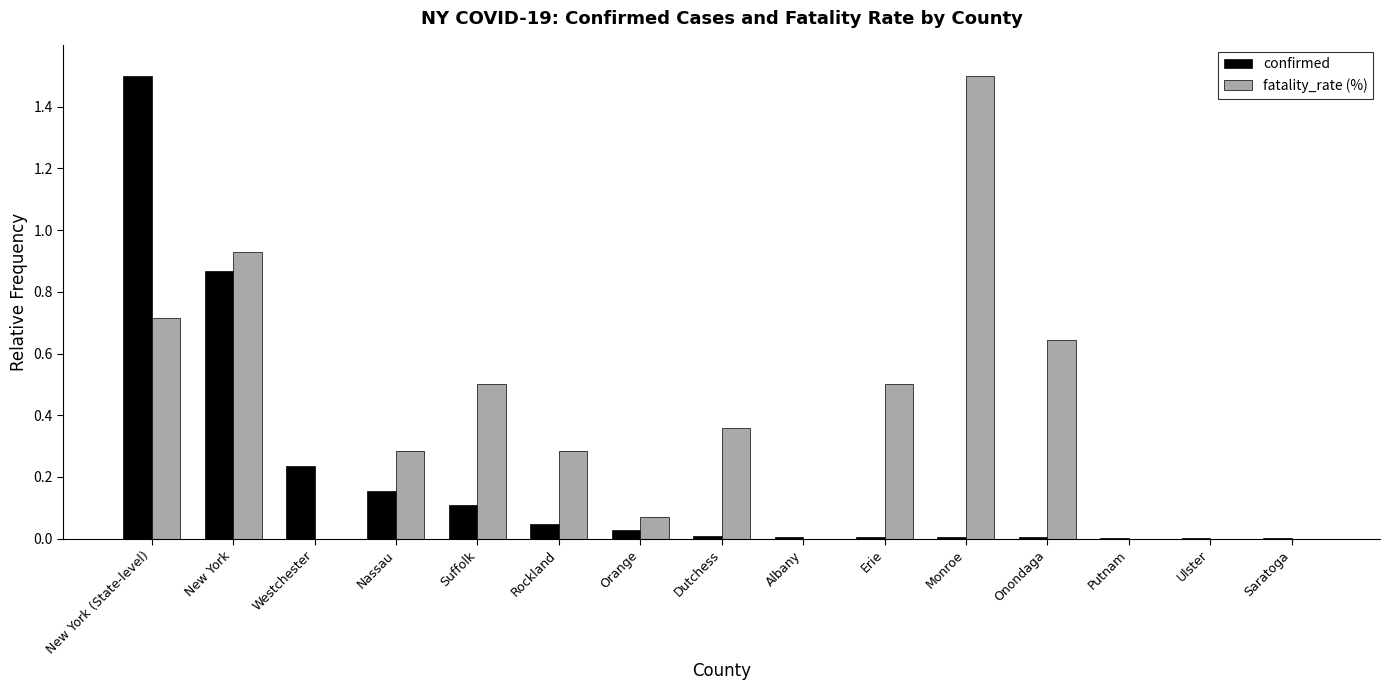

What are all the series names shown in the legend?

confirmed, fatality_rate (%)